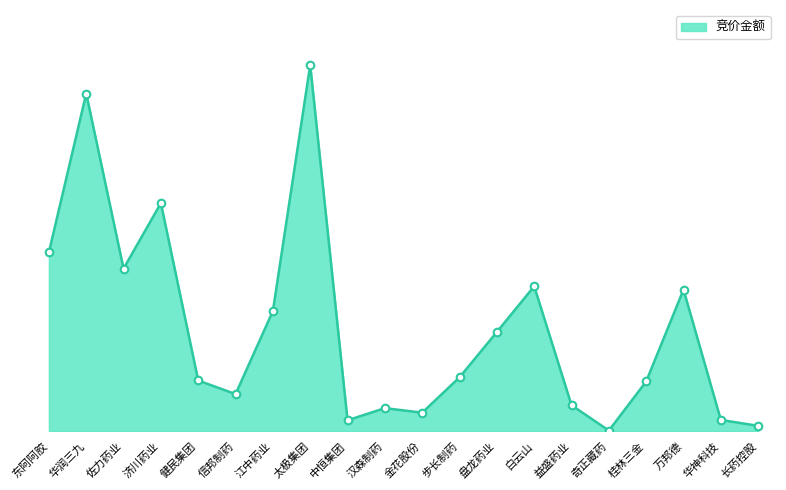

Approximately how many times larger is the value at 江中药业 compared to 长药控股?

22.6